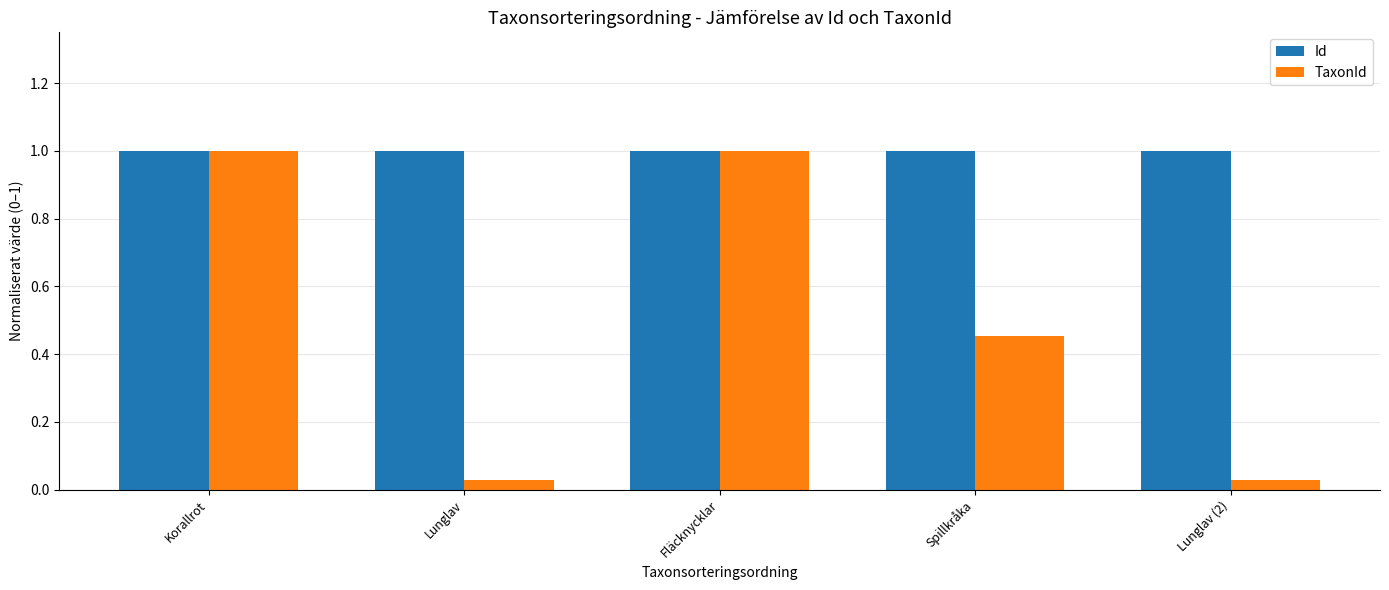

What is the maximum value shown in the chart?

1.0